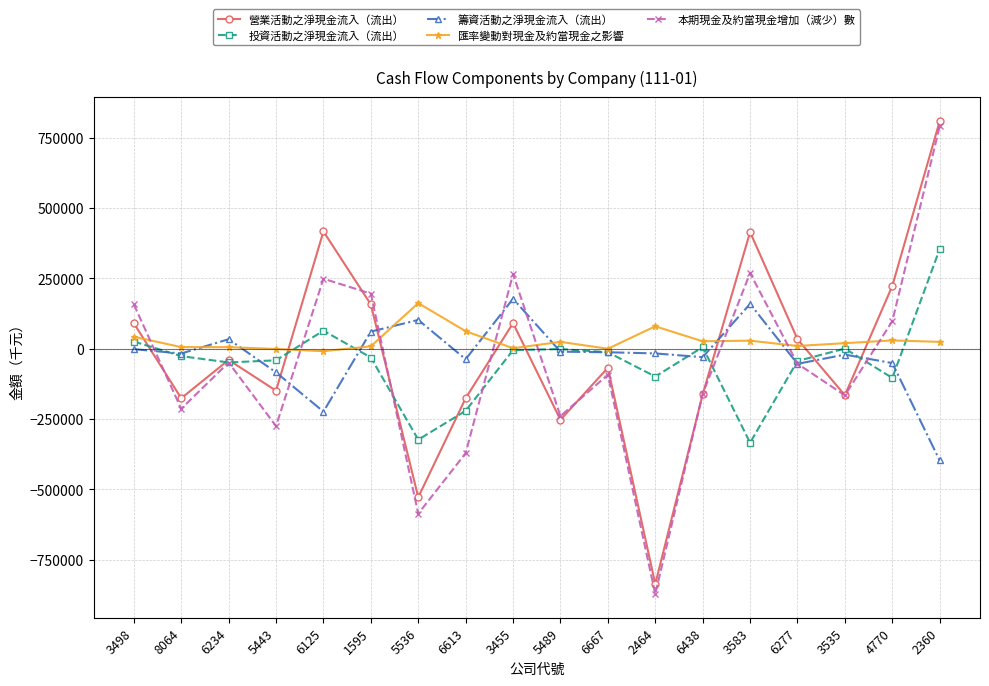

What is the label of the 7th point from the right?

2464